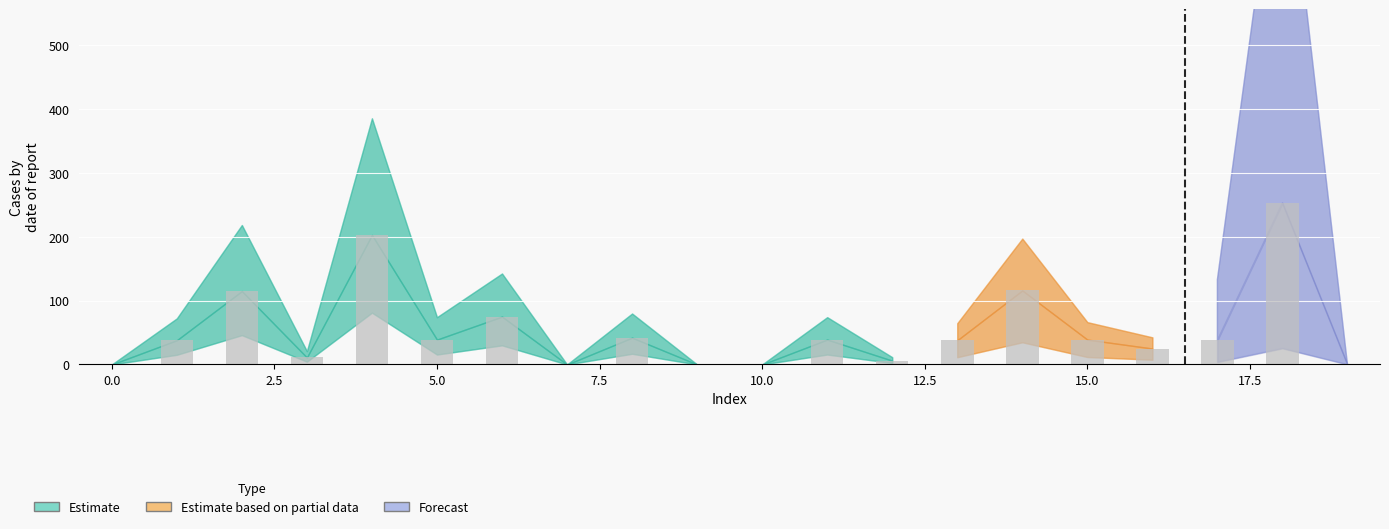

What is the maximum value shown in the chart?

253